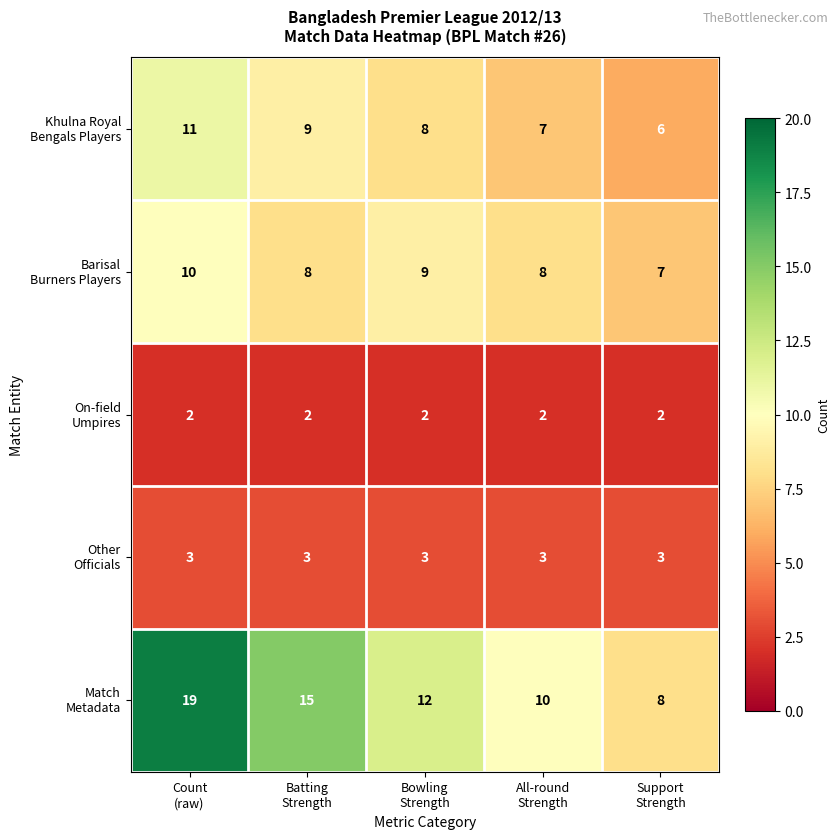

What is the greatest value displayed?

19